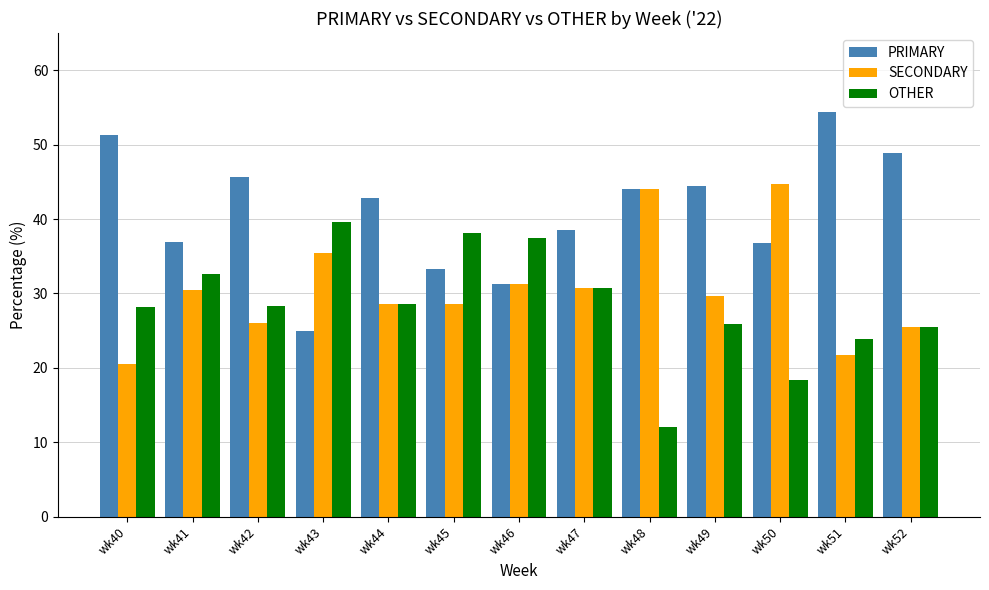

At how many categories does at least one series exceed 14?

13